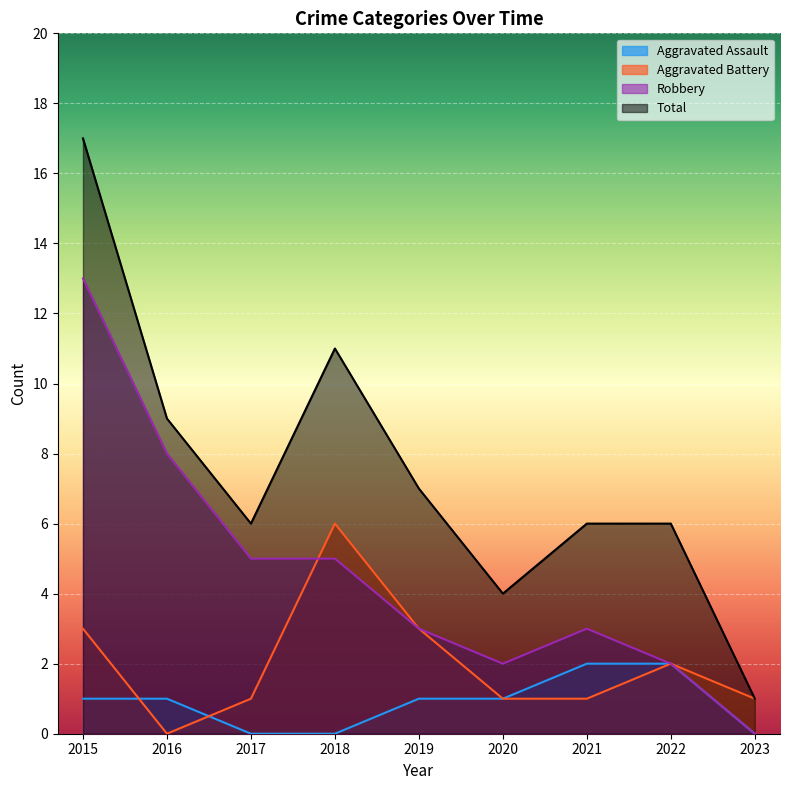

Which has a higher value, 2018 or 2015?

2015